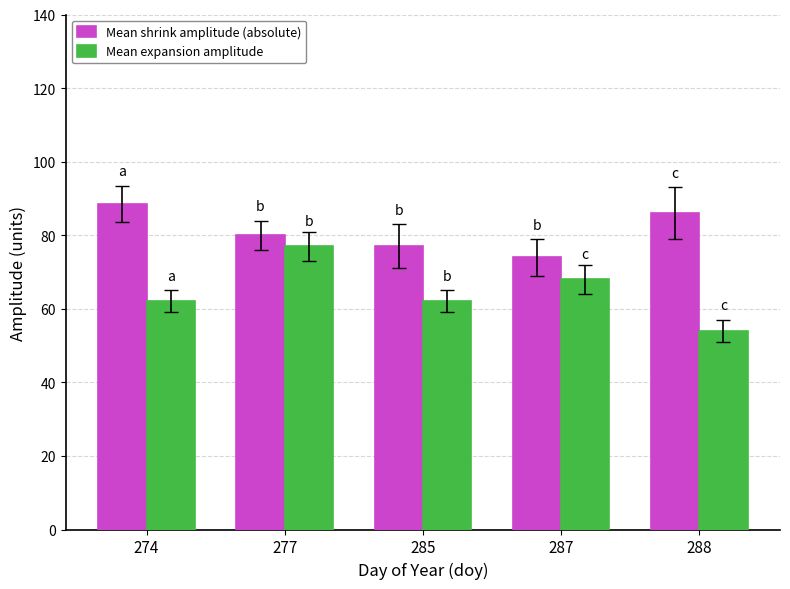

Rank the series by their maximum value, from lowest to highest.

Mean expansion amplitude, Mean shrink amplitude (absolute)